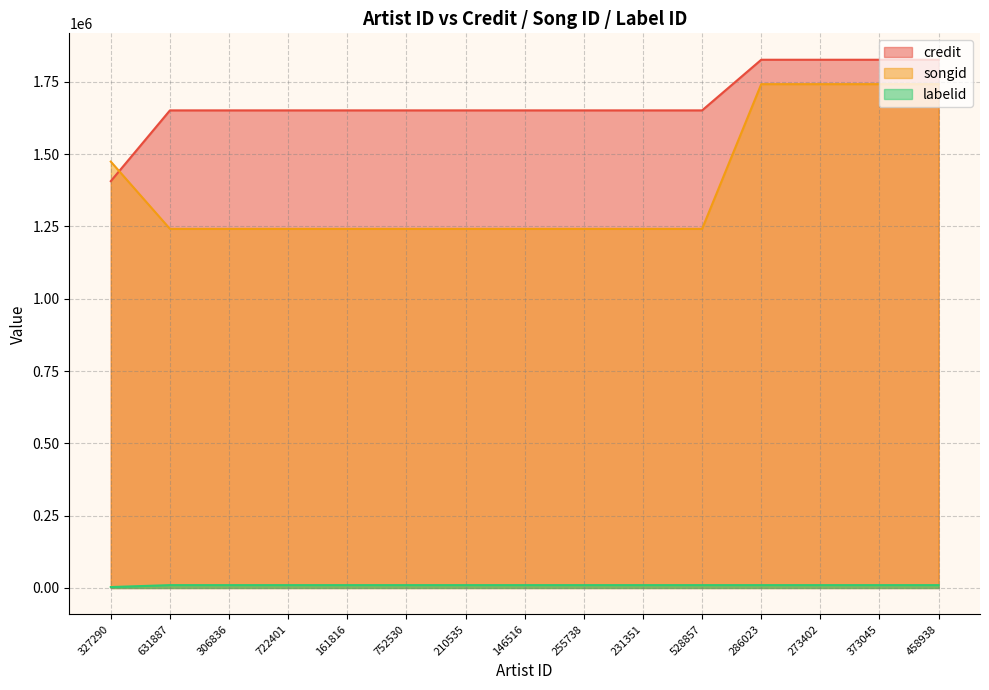

What are all the series names shown in the legend?

credit, songid, labelid